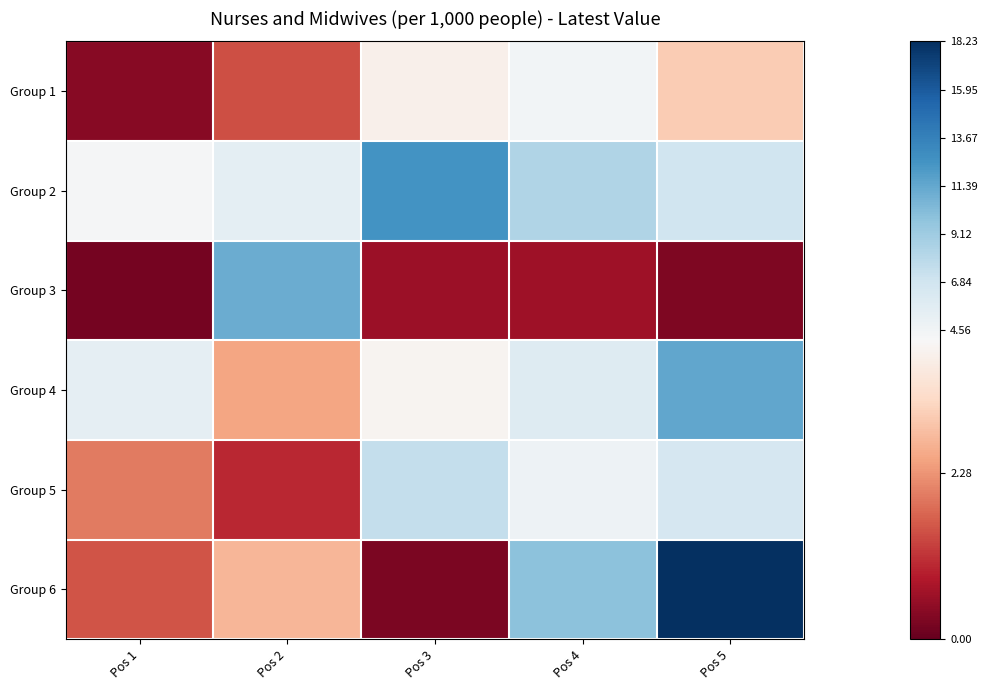

Which label corresponds to the largest value in the chart?

Pos 5